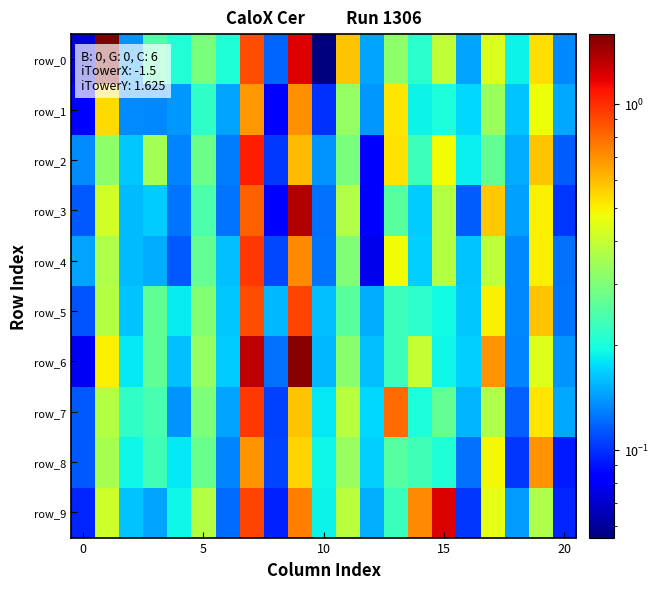

Reading left to right, transcribe all the data shown in this chart.

row_0: 0.1	1.6	0.1	0.2	0.2	0.3	0.2	0.9	0.1	1.2	0.1	0.6	0.1	0.3	0.2	0.4	0.1	0.4	0.2	0.5	0.1
row_1: 0.1	0.5	0.1	0.1	0.1	0.2	0.1	0.7	0.1	0.7	0.1	0.3	0.1	0.5	0.2	0.2	0.2	0.3	0.2	0.5	0.1
row_2: 0.1	0.3	0.2	0.3	0.1	0.3	0.1	1.1	0.1	0.6	0.1	0.3	0.1	0.5	0.2	0.5	0.2	0.3	0.1	0.6	0.1
row_3: 0.1	0.4	0.2	0.2	0.1	0.2	0.1	0.8	0.1	1.4	0.1	0.4	0.1	0.3	0.2	0.4	0.1	0.6	0.1	0.5	0.1
row_4: 0.1	0.4	0.2	0.1	0.1	0.3	0.2	1.0	0.1	0.7	0.1	0.3	0.1	0.5	0.2	0.4	0.2	0.4	0.1	0.5	0.1
row_5: 0.1	0.4	0.2	0.3	0.2	0.3	0.2	0.9	0.2	0.9	0.2	0.3	0.1	0.2	0.2	0.2	0.2	0.5	0.1	0.6	0.1
row_6: 0.1	0.5	0.2	0.3	0.2	0.3	0.2	1.3	0.1	1.5	0.2	0.3	0.2	0.2	0.4	0.2	0.2	0.7	0.1	0.4	0.1
row_7: 0.1	0.4	0.2	0.2	0.1	0.3	0.1	1.0	0.1	0.6	0.2	0.4	0.2	0.8	0.2	0.3	0.2	0.4	0.1	0.5	0.1
row_8: 0.1	0.4	0.2	0.2	0.2	0.3	0.1	0.7	0.1	0.6	0.2	0.3	0.2	0.3	0.2	0.2	0.1	0.5	0.1	0.7	0.1
row_9: 0.1	0.4	0.2	0.1	0.2	0.4	0.1	0.9	0.1	0.7	0.2	0.4	0.2	0.2	0.7	1.2	0.1	0.5	0.1	0.4	0.1